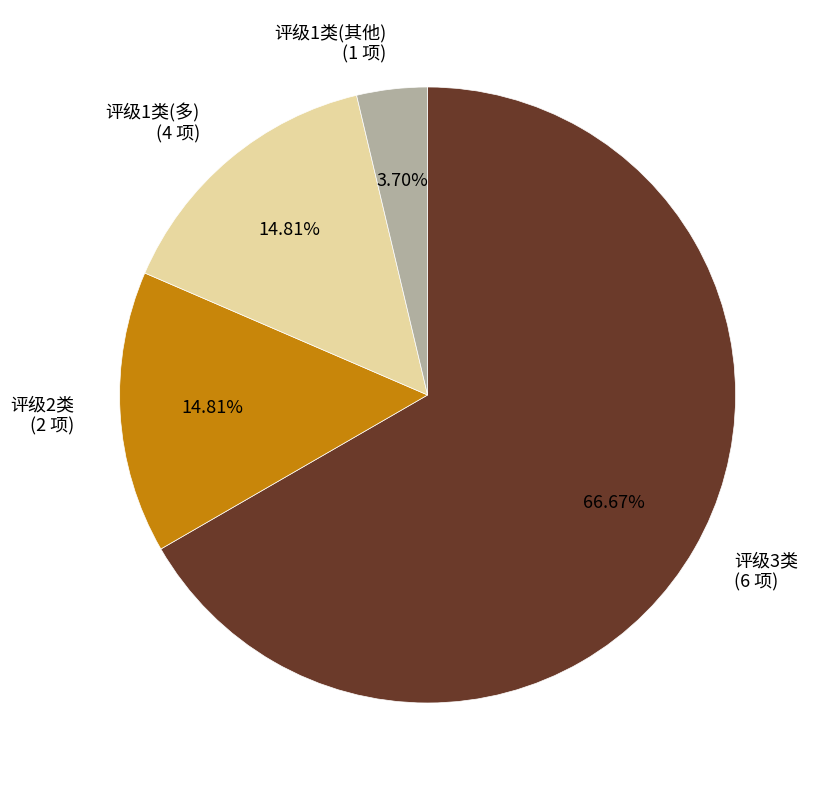

Do 评级1类(多) (4 项) and 评级1类(其他) (1 项) together represent more than half of the pie?

No